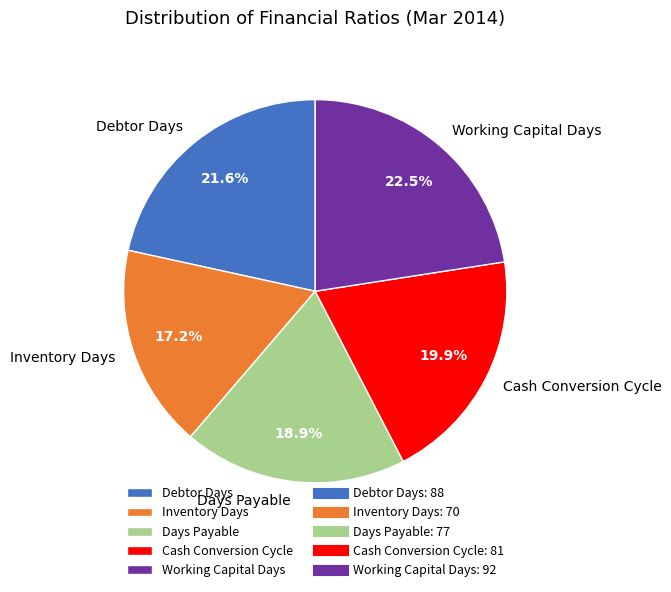

What is the ratio of the value at Cash Conversion Cycle to the value at Debtor Days?

0.9